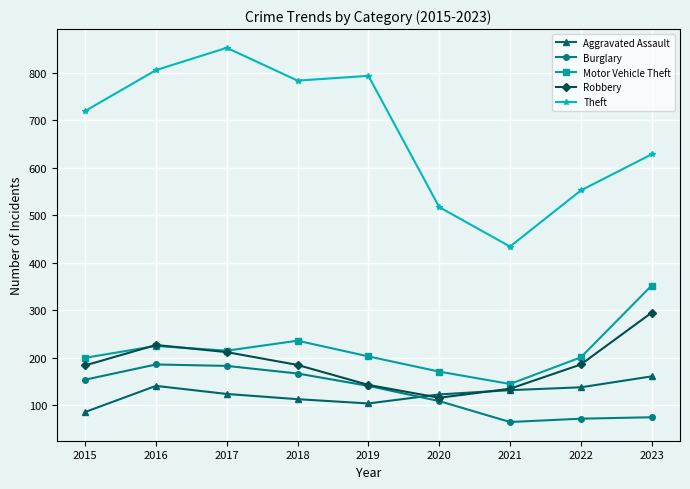

Where does the Burglary series first go above 141?

2015